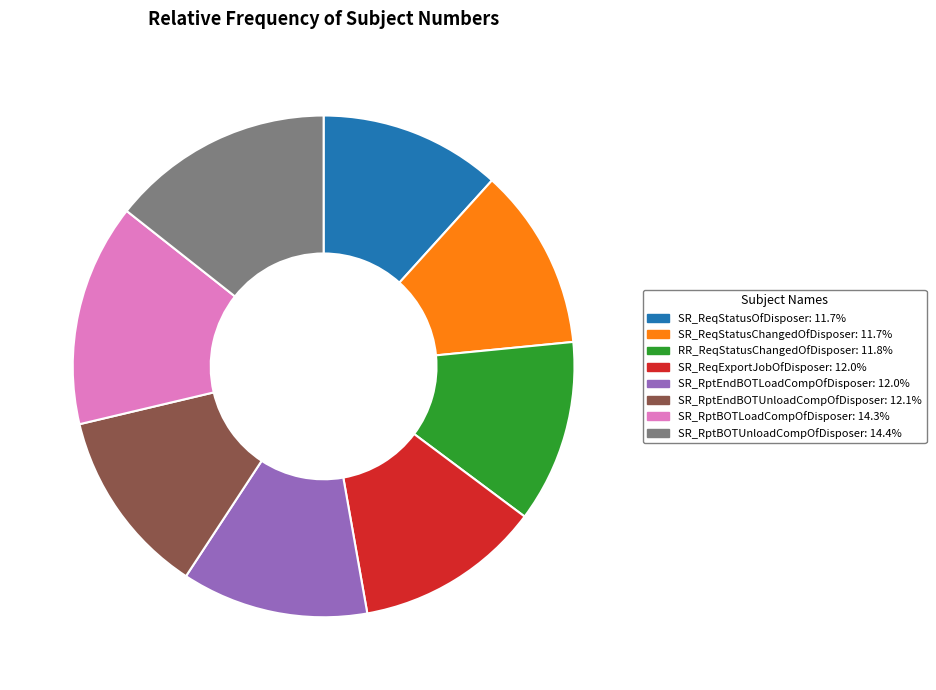

What is the ratio of the value at SR_RptEndBOTUnloadCompOfDisposer to the value at SR_ReqStatusOfDisposer?

1.0